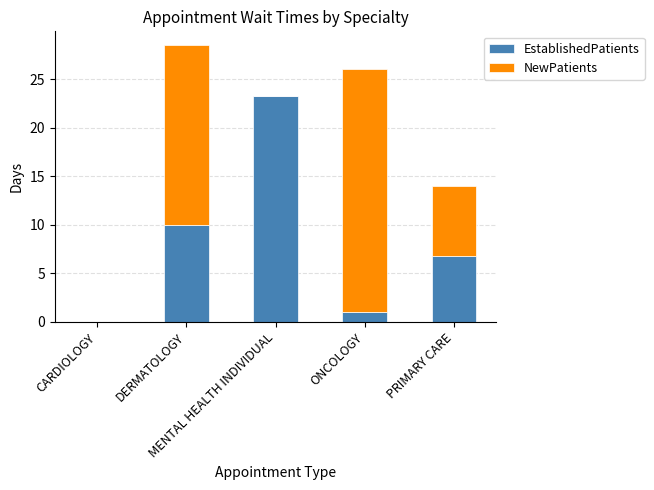

How many distinct data groups are displayed?

2